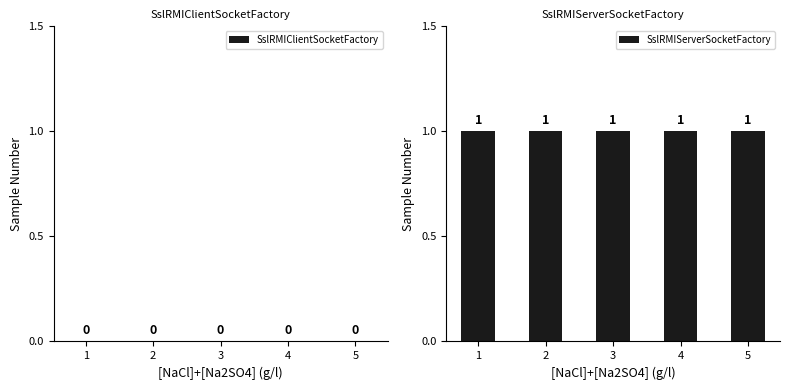

Which series has the largest total across all categories?

SslRMIServerSocketFactory